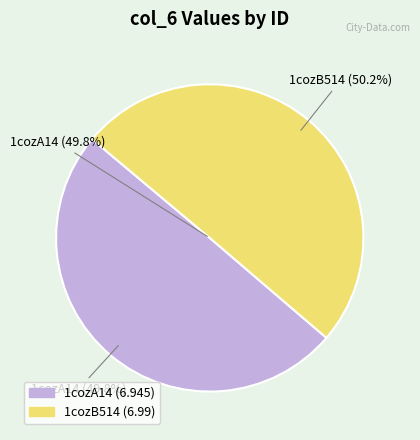

What portion of the pie excludes 1cozB514?

49.8%